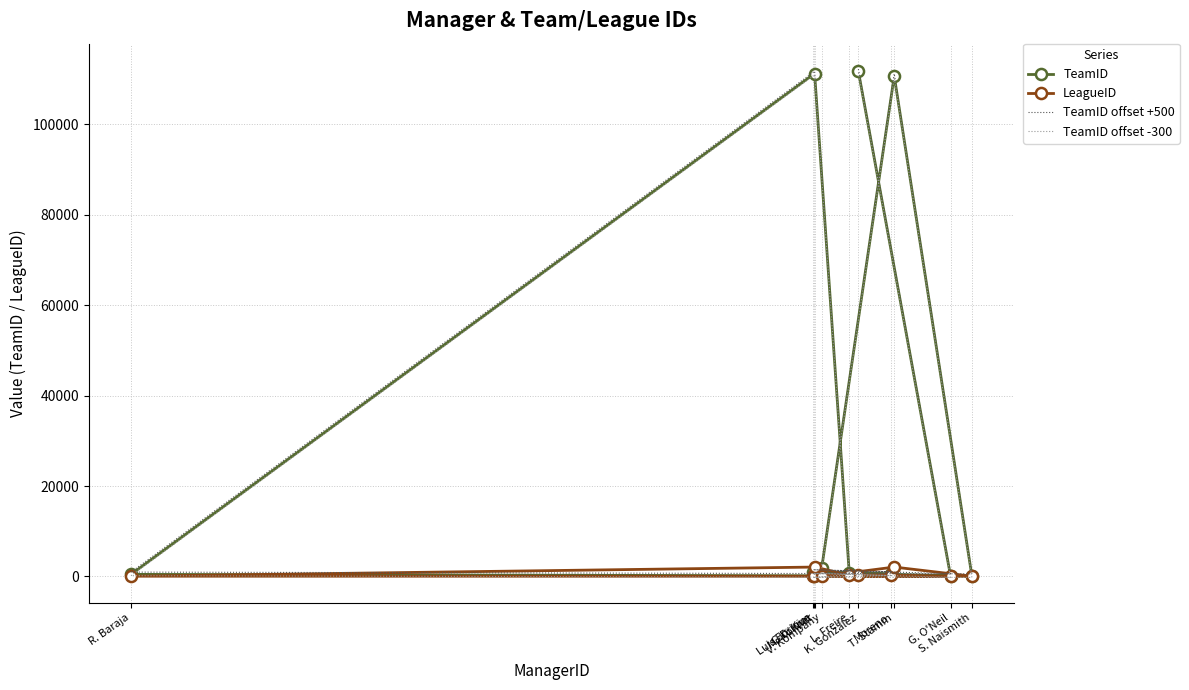

Reading left to right, list all the values displayed in this chart.

TeamID: K. González=111716	G. O'Neil=110	G.D. Kim=982	Moreno=518	Luis Enrique=73	L. Freire=744	M. Köllner=111239	R. Baraja=461	S. Naismith=80	T. Stamm=110691	V. Kompany=1796
LeagueID: K. González=353	G. O'Neil=13	G.D. Kim=83	Moreno=308	Luis Enrique=16	L. Freire=308	M. Köllner=2076	R. Baraja=53	S. Naismith=50	T. Stamm=2076	V. Kompany=13
TeamID offset +500: K. González=112216	G. O'Neil=610	G.D. Kim=1482	Moreno=1018	Luis Enrique=573	L. Freire=1244	M. Köllner=111739	R. Baraja=961	S. Naismith=580	T. Stamm=111191	V. Kompany=2296
TeamID offset -300: K. González=111416	G. O'Neil=-190	G.D. Kim=682	Moreno=218	Luis Enrique=-227	L. Freire=444	M. Köllner=110939	R. Baraja=161	S. Naismith=-220	T. Stamm=110391	V. Kompany=1496